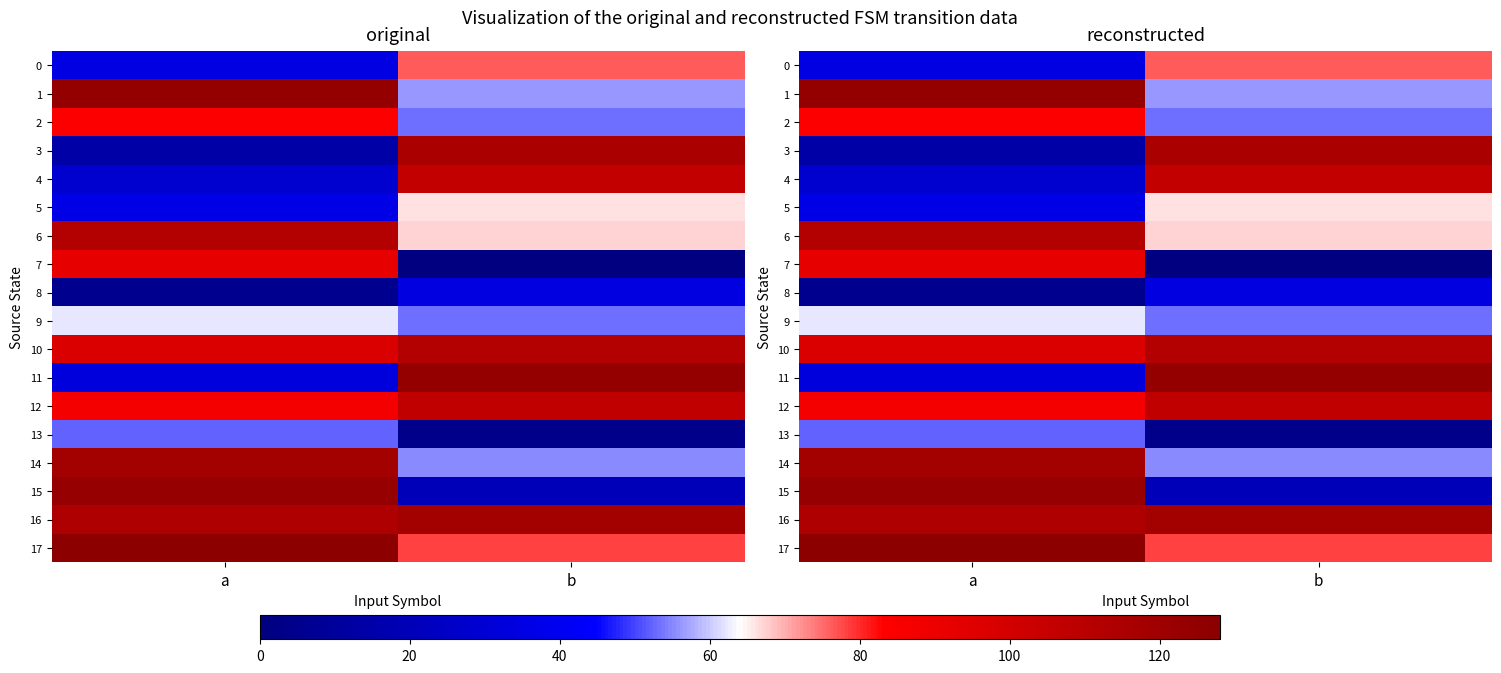

Which series has the largest total across all categories?

16